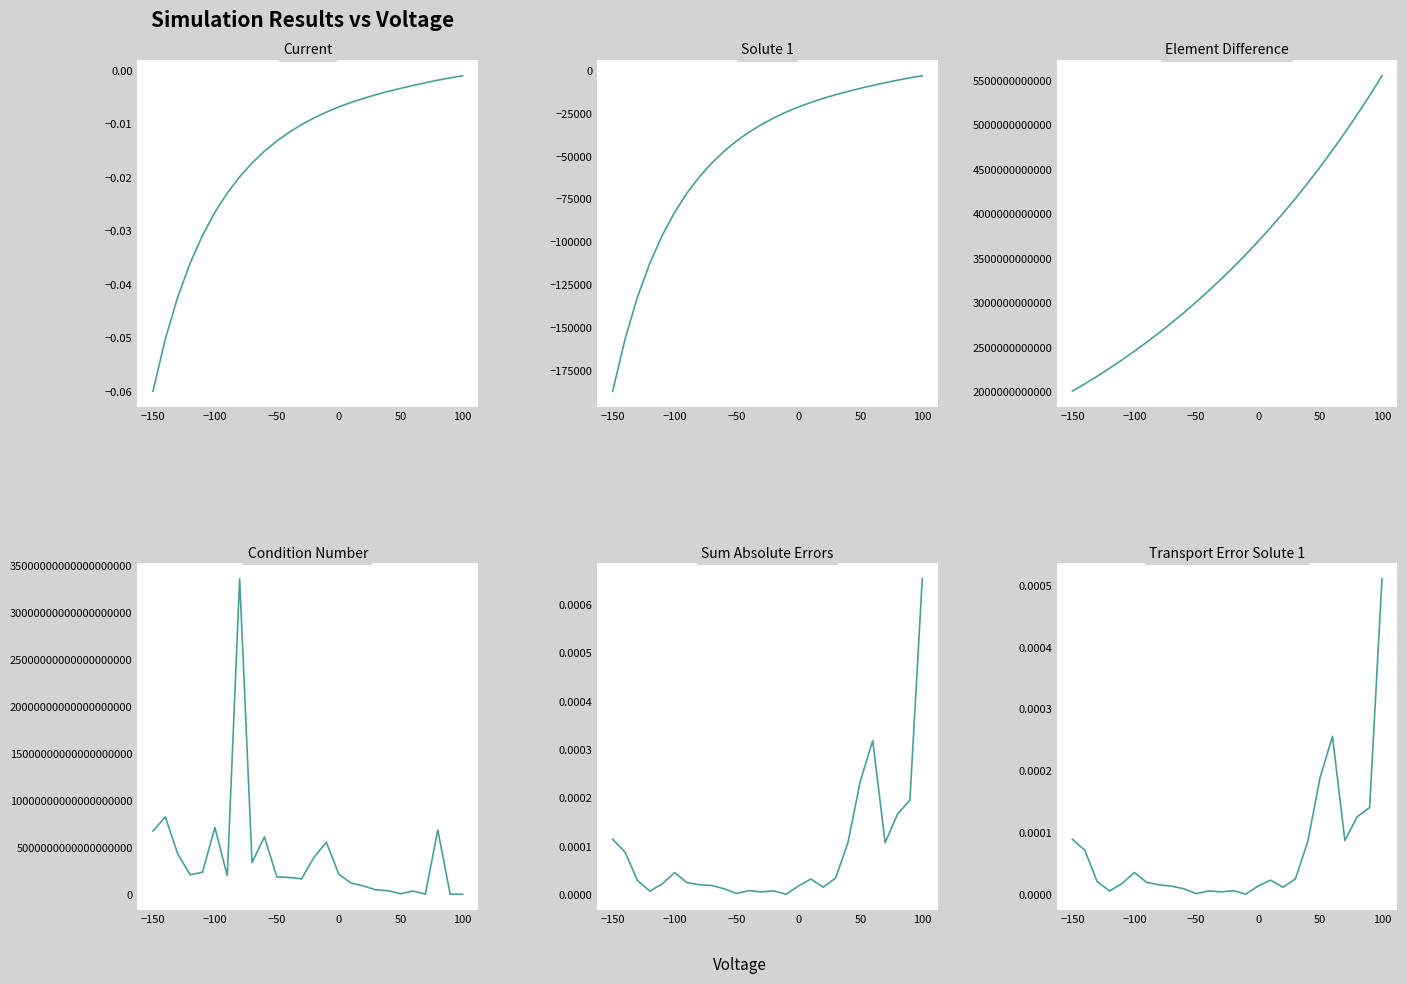

True or false: solute_1 and condition_number intersect in this chart.

False